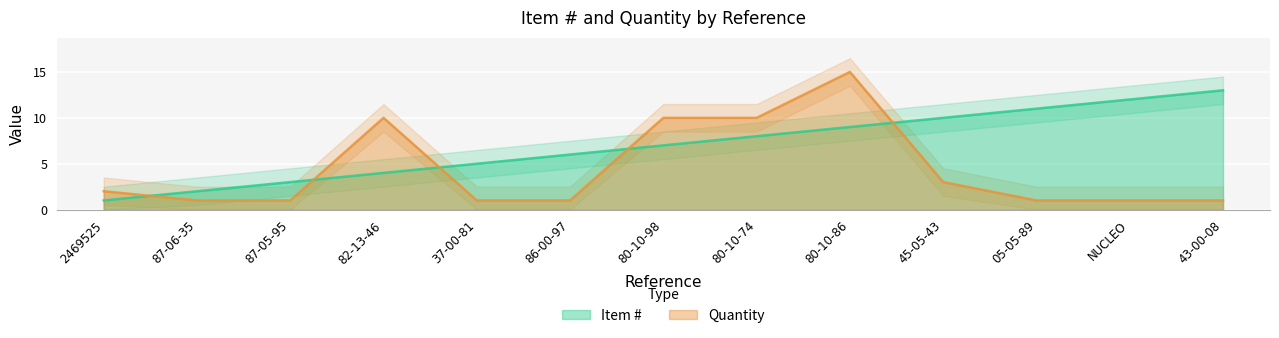

What is the difference between the maximum and minimum values in the Quantity series?

14